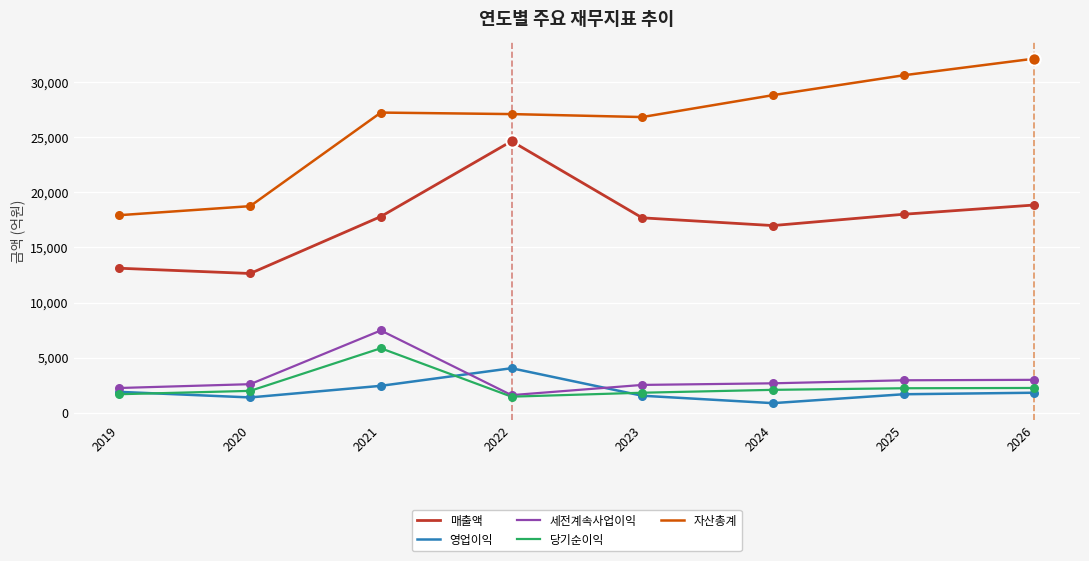

Which series has the largest range (max minus min)?

자산총계